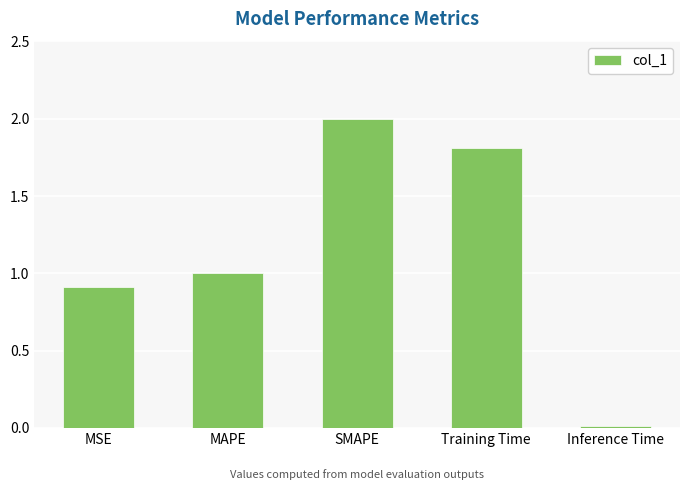

Rank the categories by value from highest to lowest.

SMAPE, Training Time, MAPE, MSE, Inference Time